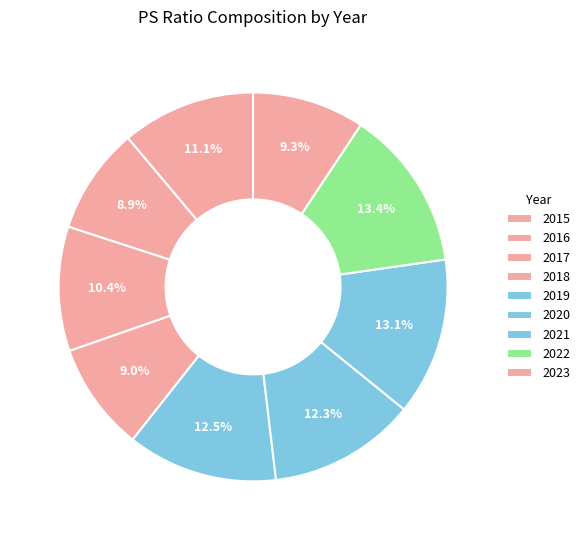

Is it true that 2021 is 26% of the pie?

False